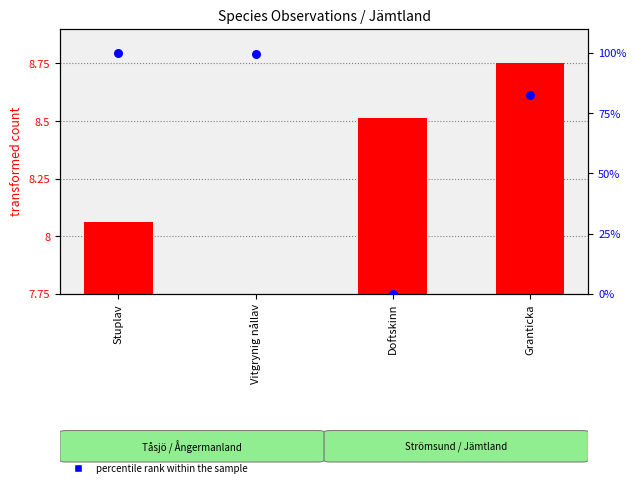

At which category is the sum across all series the highest?

Stuplav